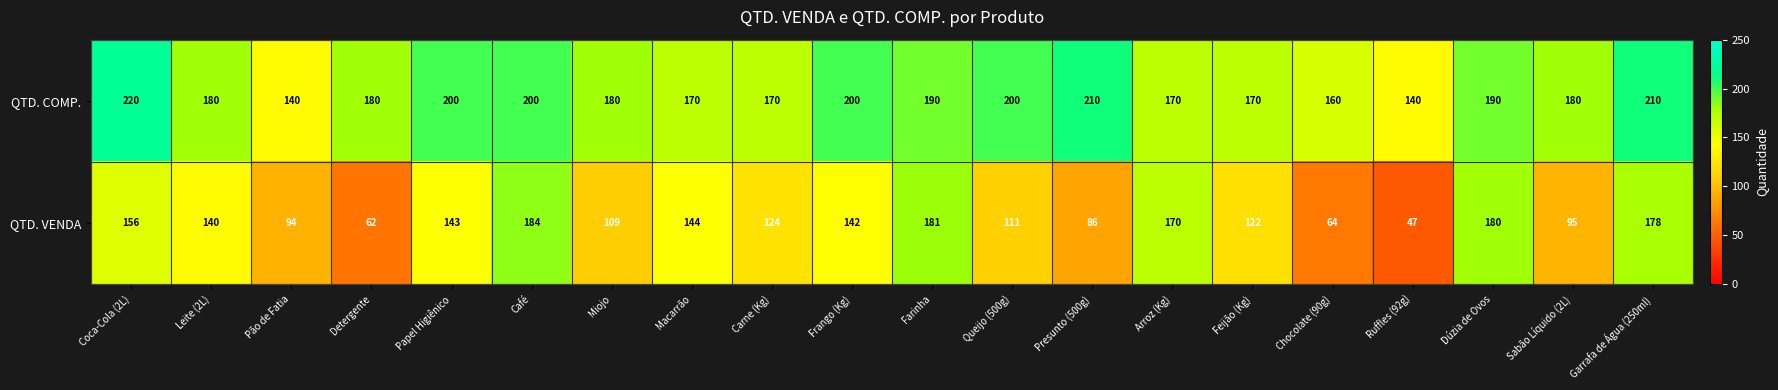

How many categories are shown in the chart?

20